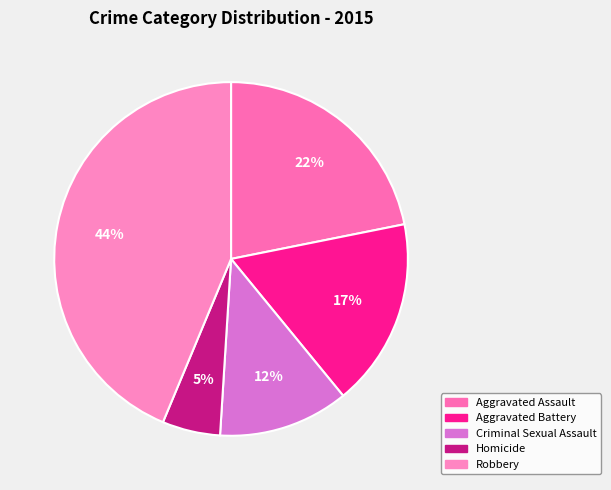

Do Homicide and Criminal Sexual Assault together represent more than half of the pie?

No